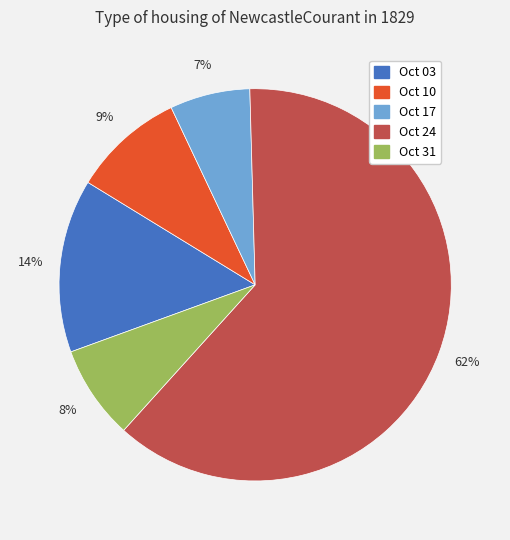

To the nearest percent, what is the average slice percentage?

20%